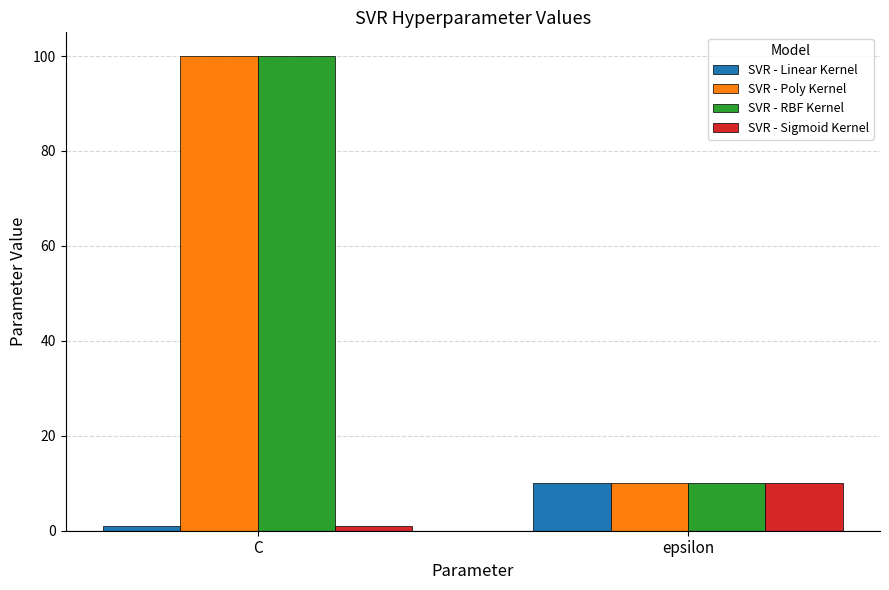

Rank the categories by SVR - Sigmoid Kernel value from lowest to highest.

C, epsilon